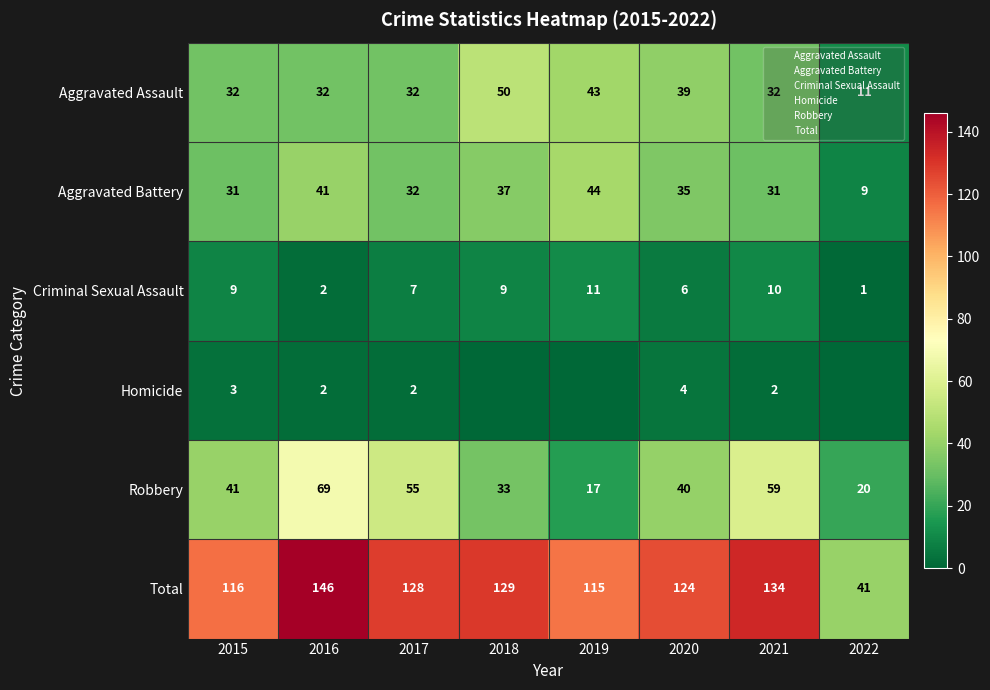

What is the spread (max minus min) of values at 2017?

126